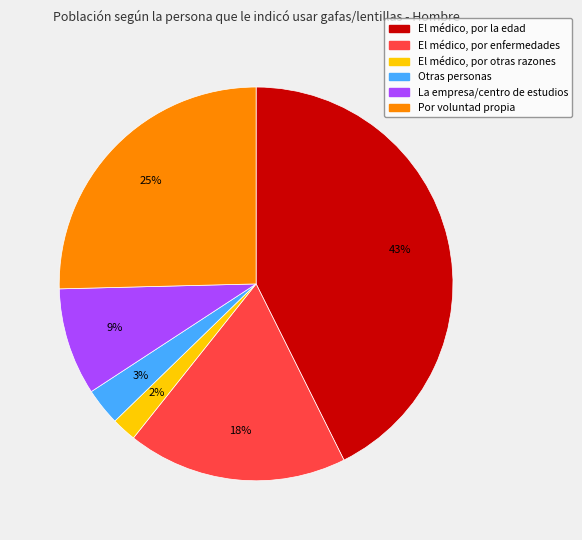

Is there a majority slice in this chart?

No